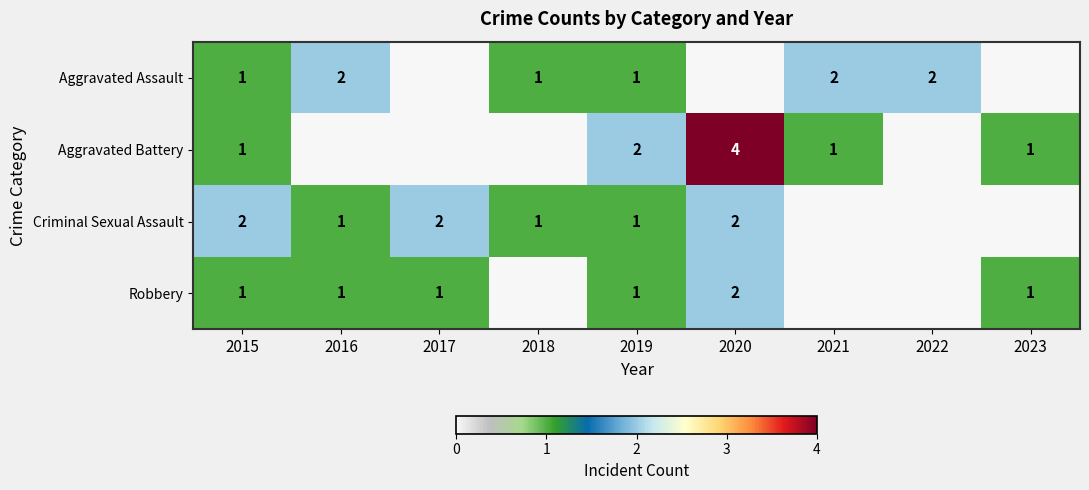

What is the sum of the Criminal Sexual Assault values at 2019 and 2020?

3